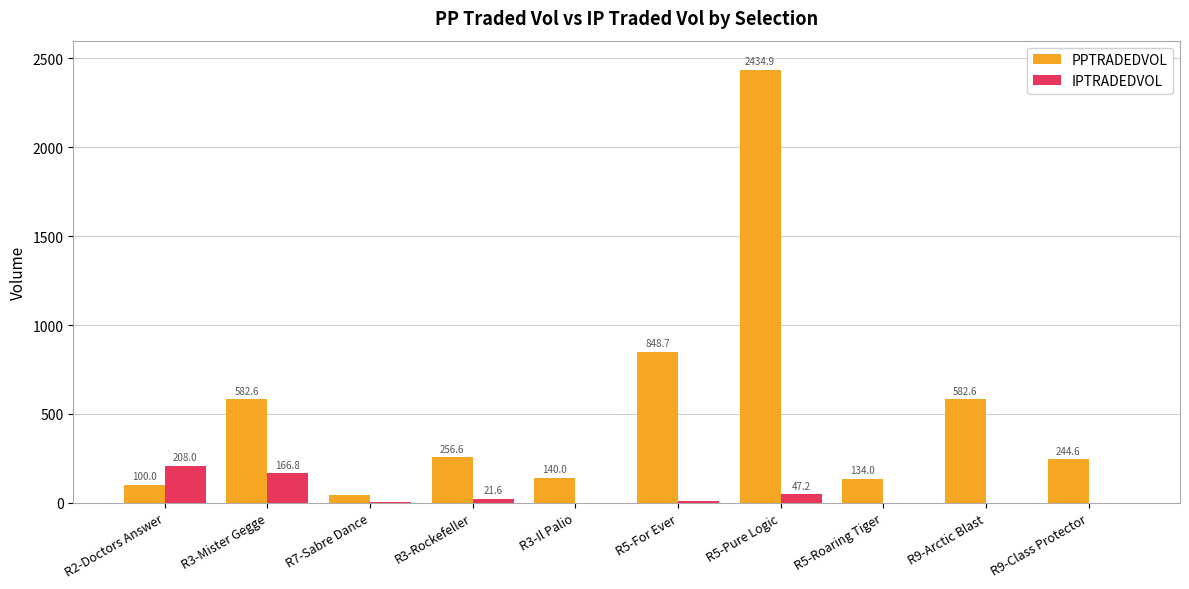

What is the sum of all PPTRADEDVOL values?

5366.9